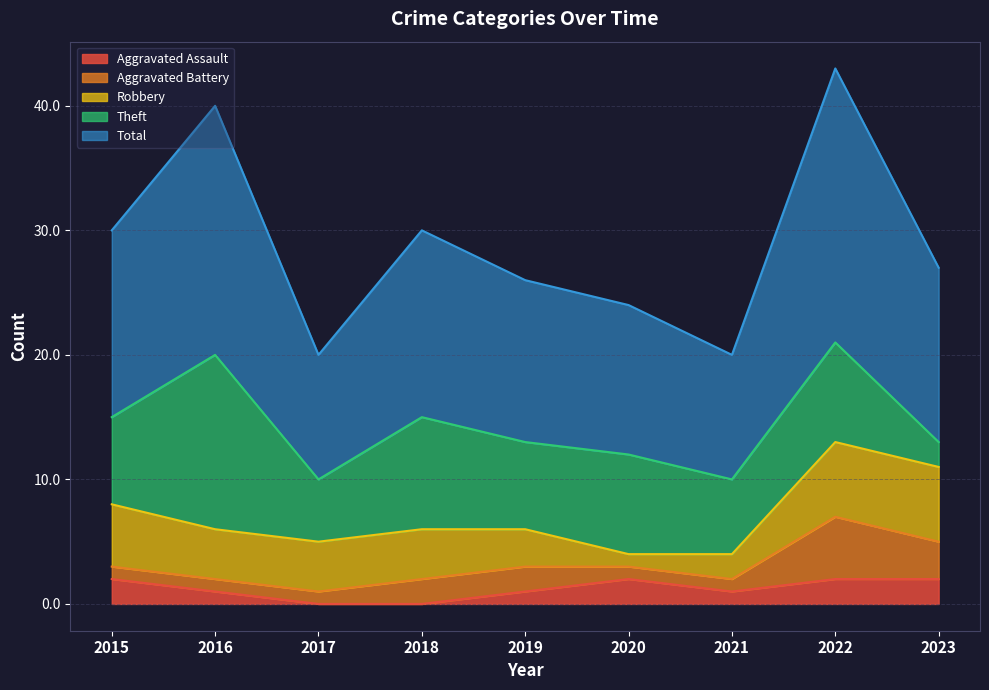

Is the value of Aggravated Assault at 2023 greater than the value of Theft at 2021?

No